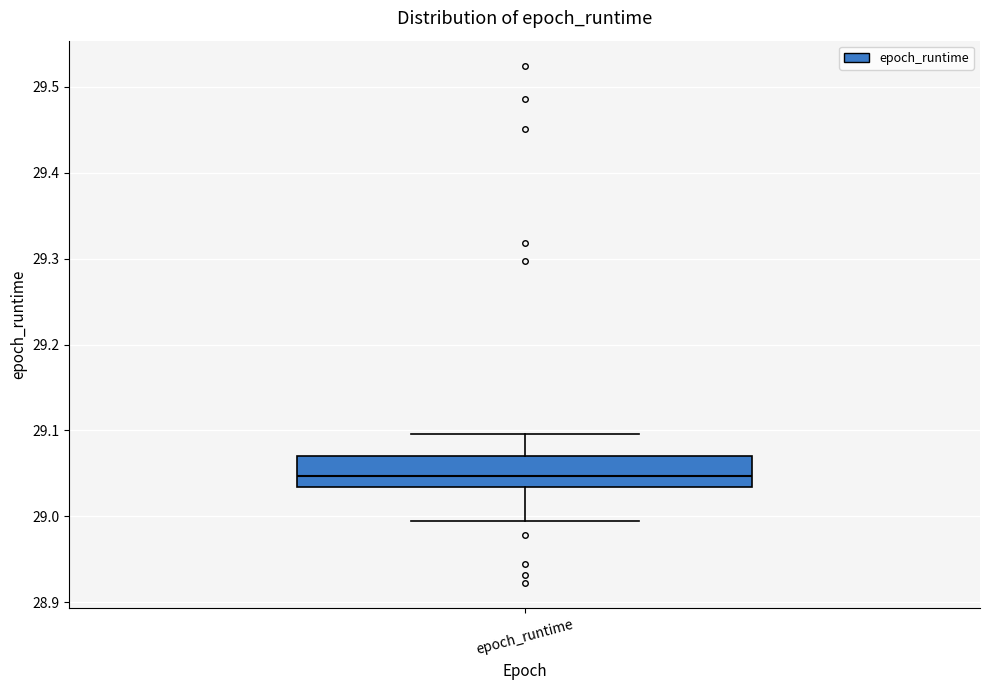

Transcribe this box plot: give where the median line is, the range the box spans, and where the two whiskers end, as read against the y-axis. The values are not printed on the chart, so give them approximately, as read against the axis.

median 29.05, box 29.03 to 29.07, whiskers 29.00 to 29.10